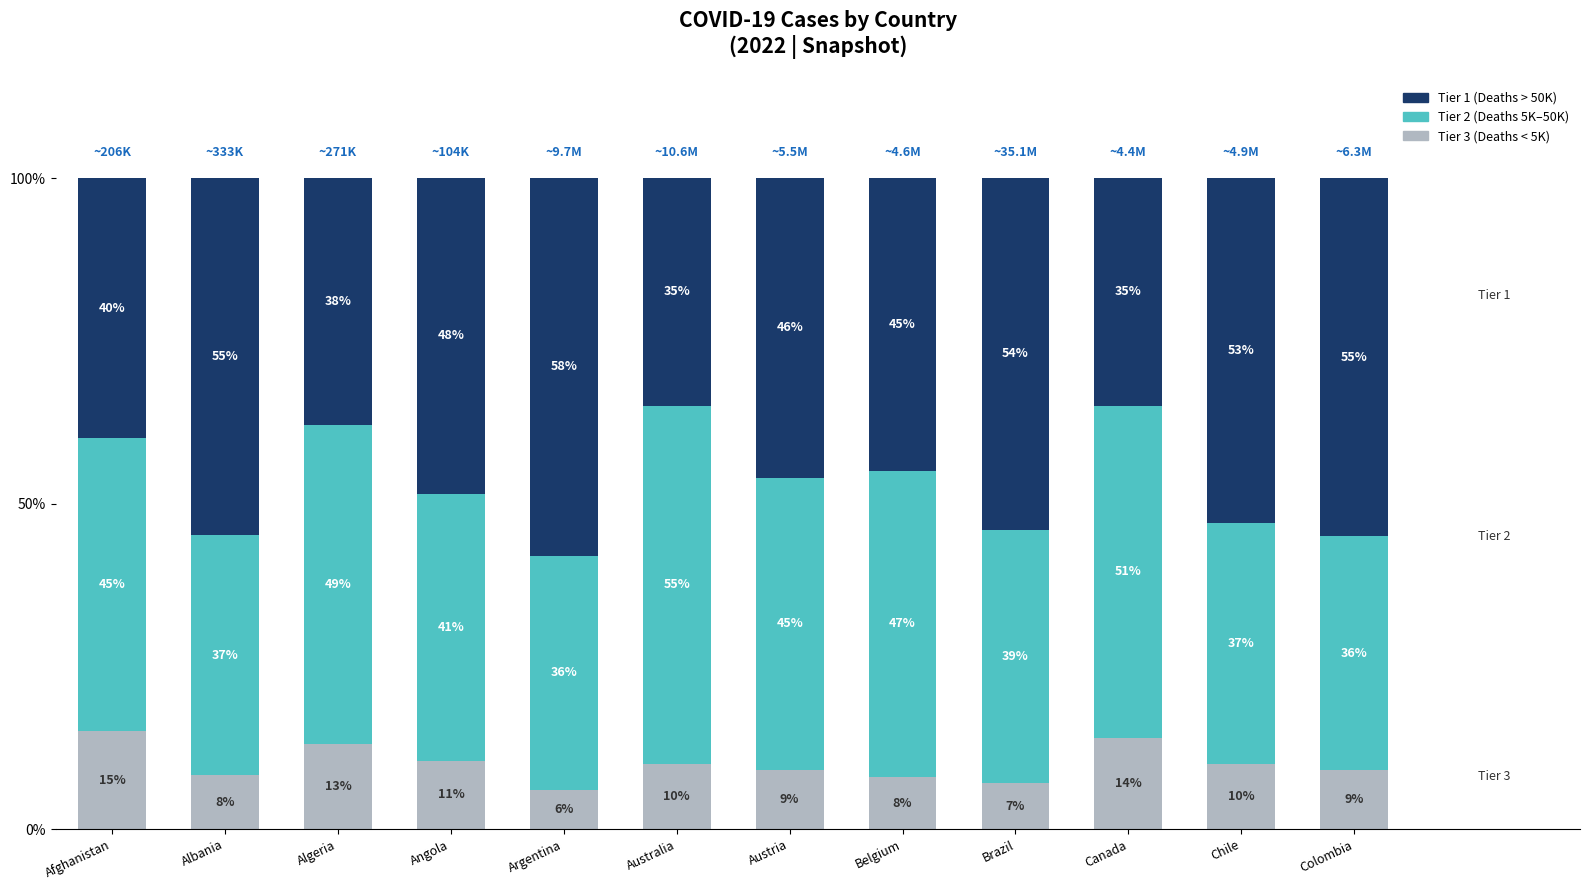

True or false: Tier 3 (Deaths < 5K) has a value of 8.2 at Albania.

True